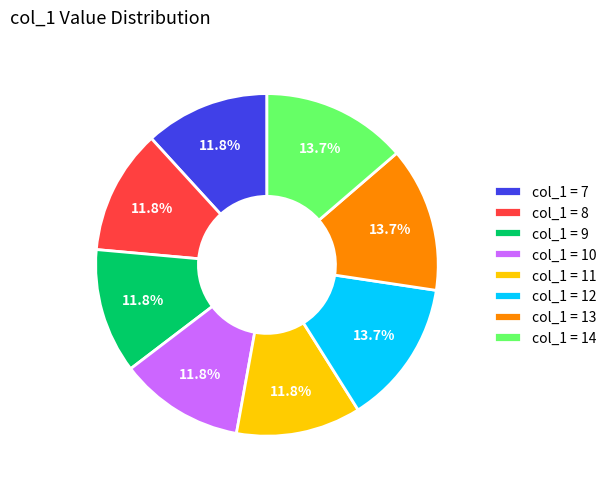

How many segments does this pie chart have?

8